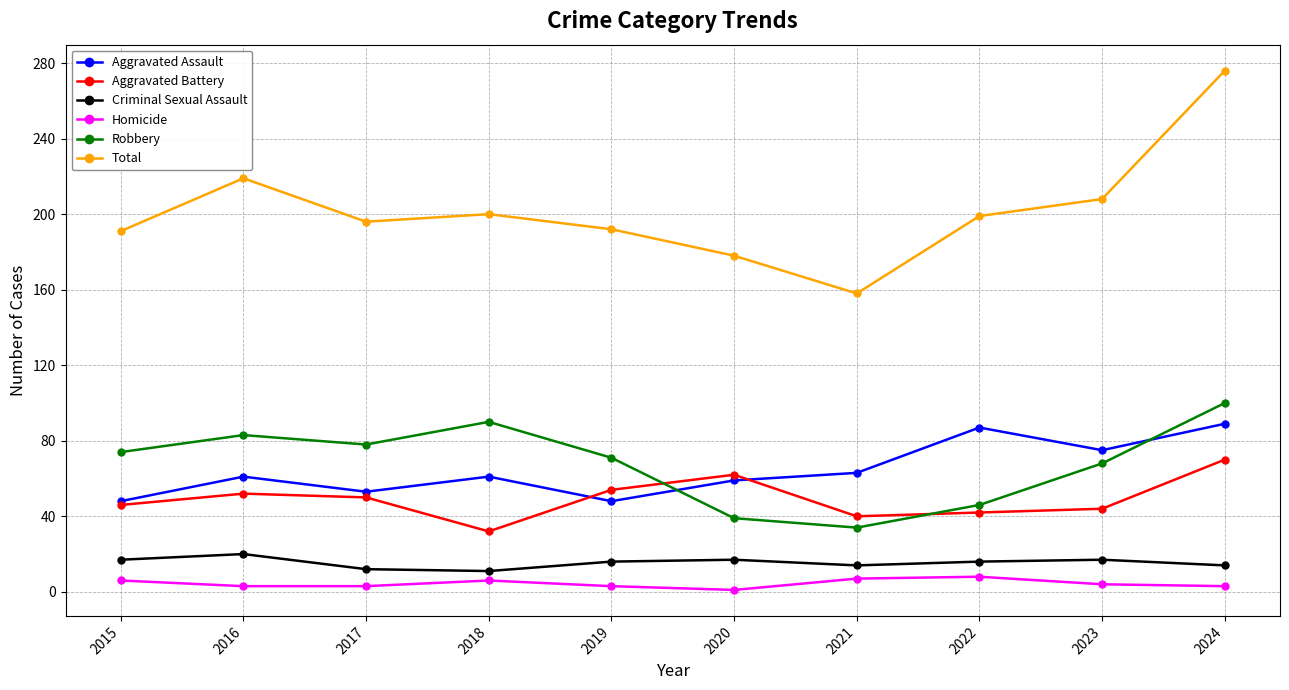

Rank the series by their maximum value, from highest to lowest.

Total, Robbery, Aggravated Assault, Aggravated Battery, Criminal Sexual Assault, Homicide